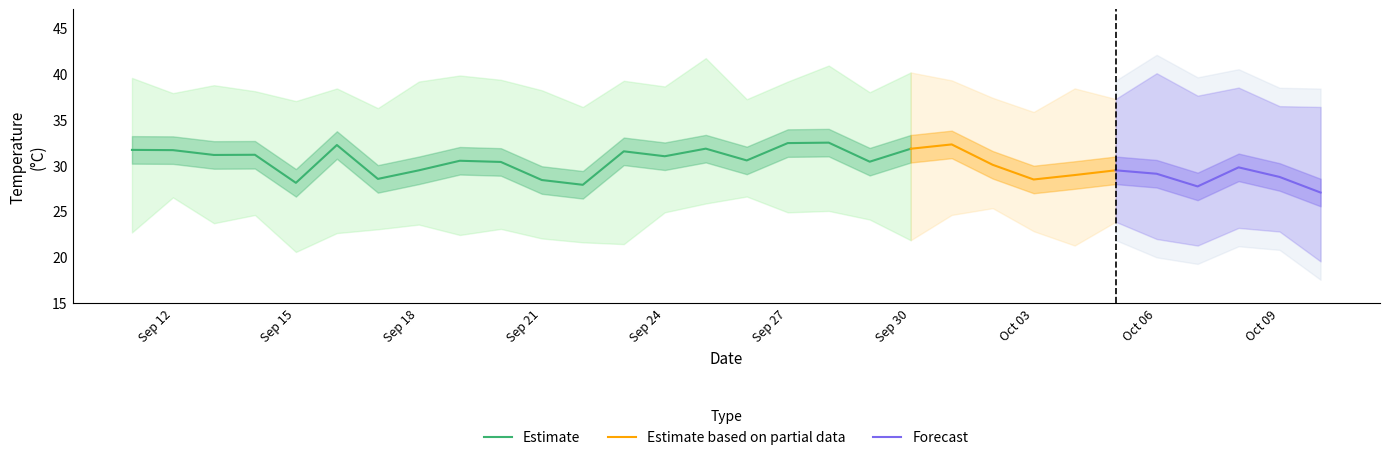

What is the label of the 16th point from the right?

2019-09-25